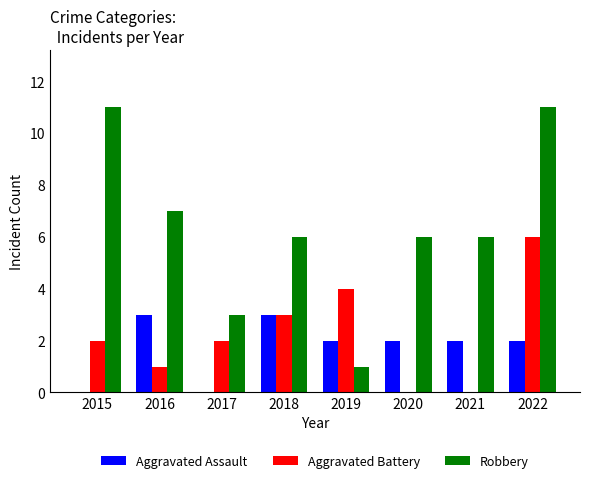

Which series changed the most between 2020 and 2022?

Aggravated Battery